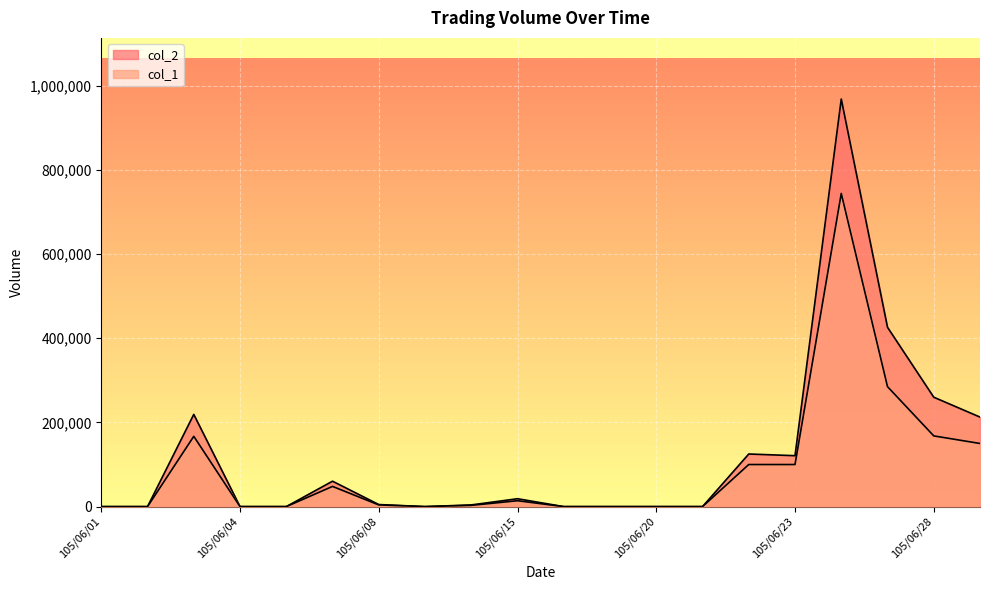

Where is the first local minimum for col_1?

105/06/13